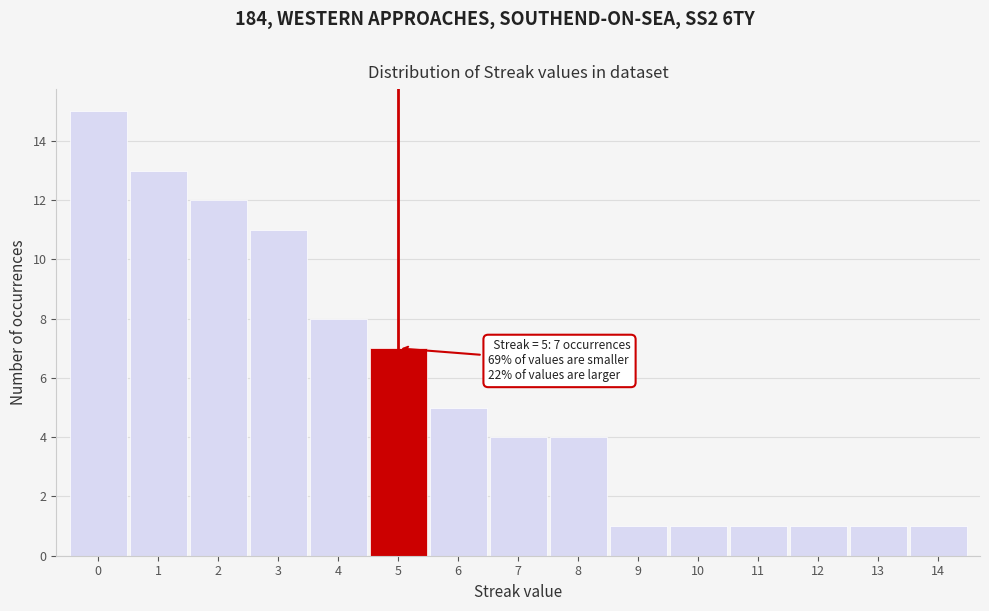

Which range on the x-axis has the tallest bar?

-0.5 to 0.5